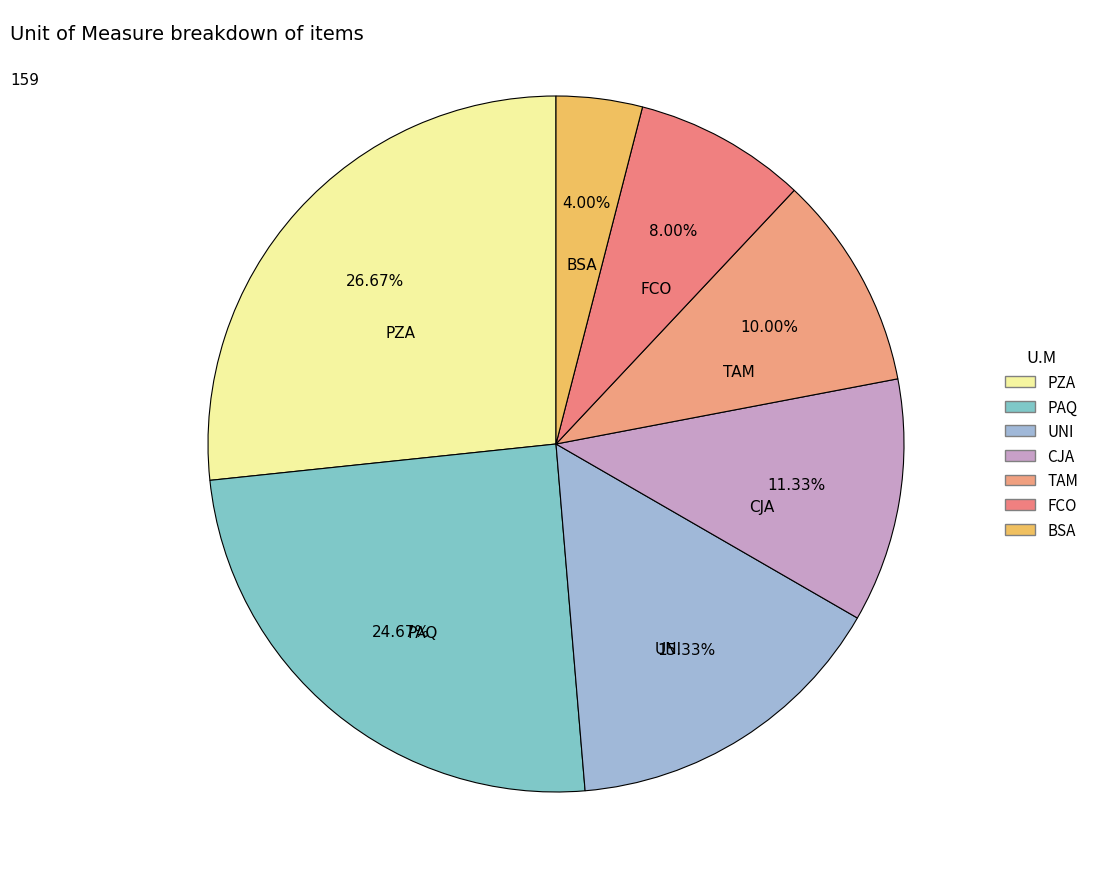

Does PZA represent more than half of the total?

No